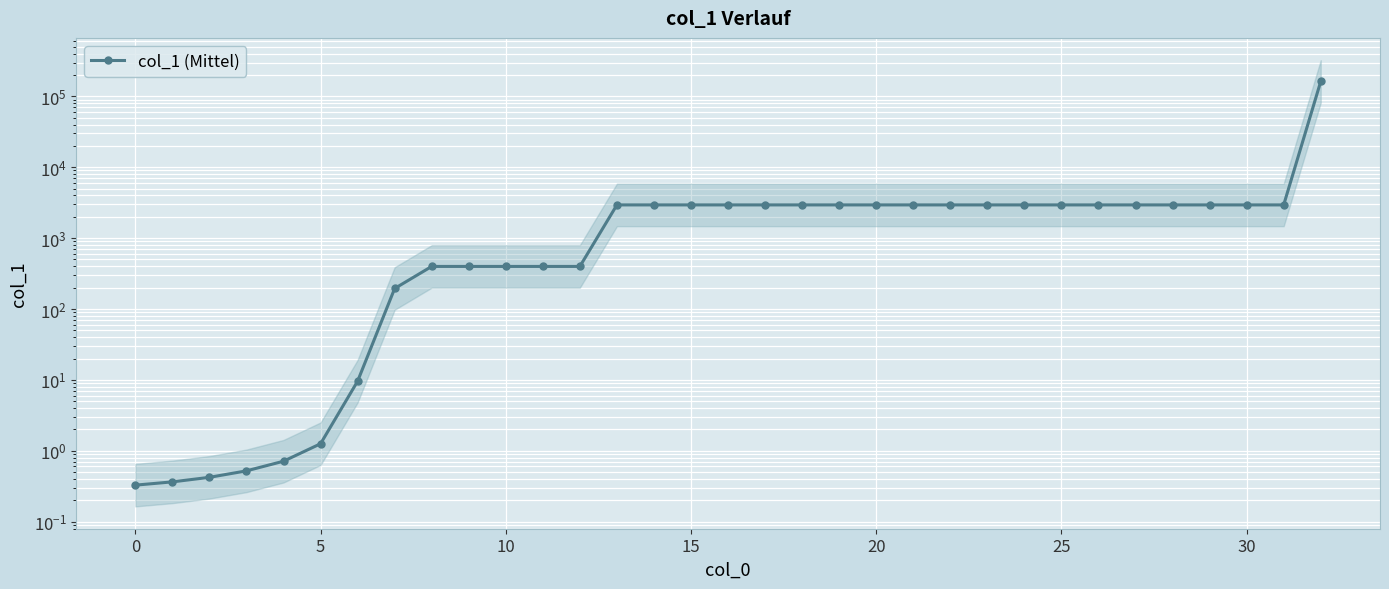

What is the change in value from 11 to 29?

+2543.4